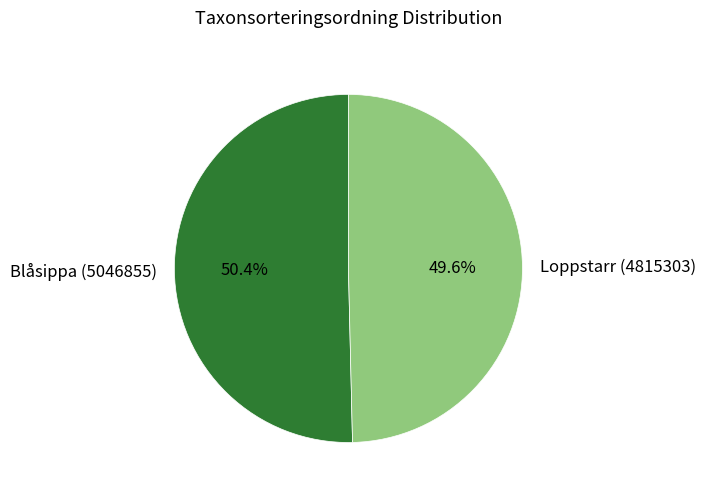

To the nearest percent, what is the difference between the Loppstarr (4815303) and Blåsippa (5046855) slice percentages?

1%